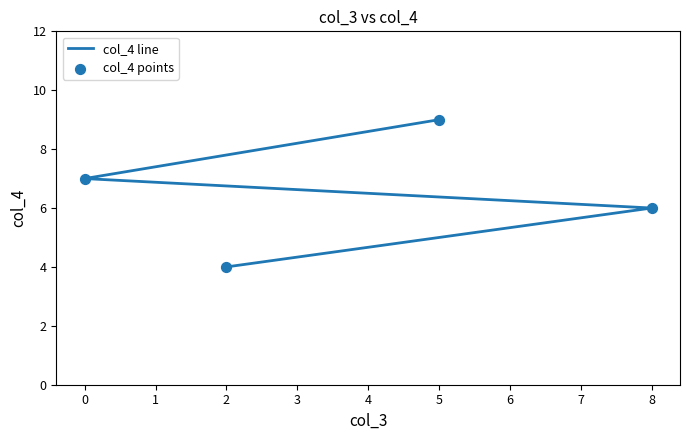

At how many categories does at least one series exceed 4?

3